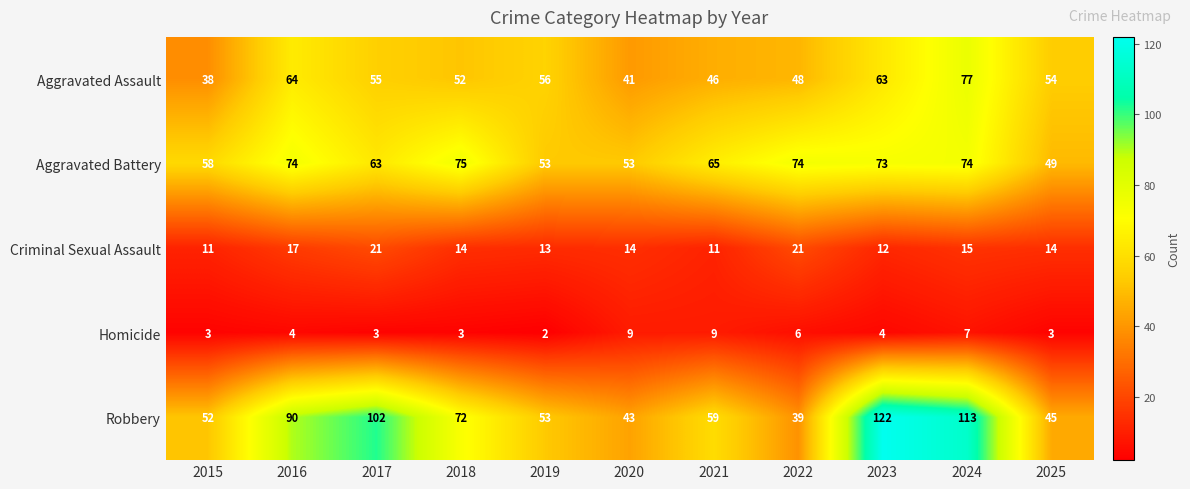

What is the maximum value shown in the chart?

122